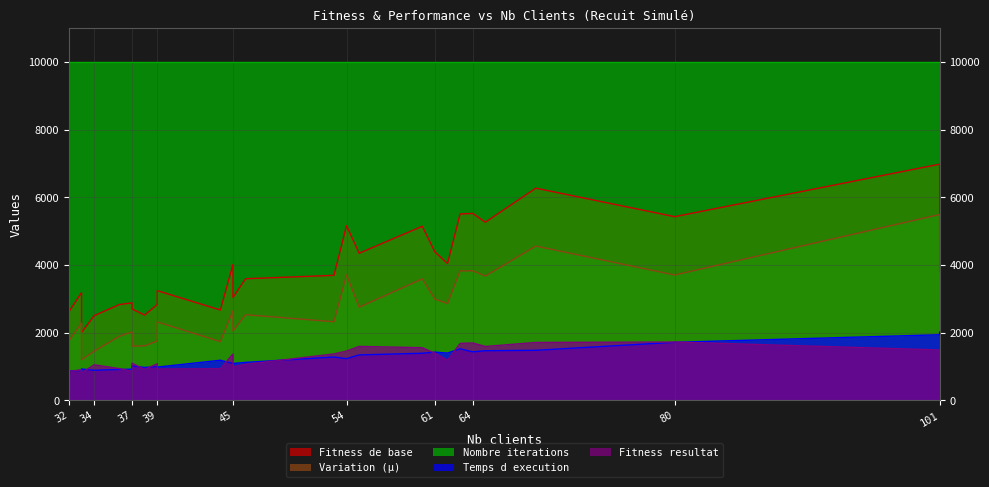

The value of Variation (µ) at 61 is 5326.0. True or false?

False